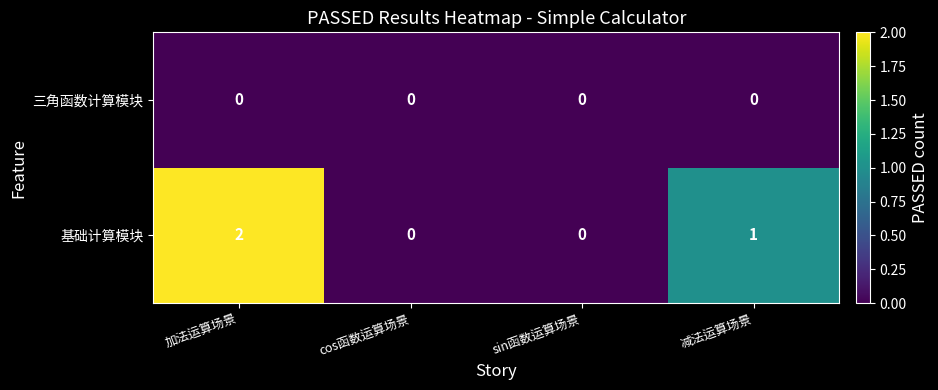

How many 基础计算模块 values are between 0 and 2?

4